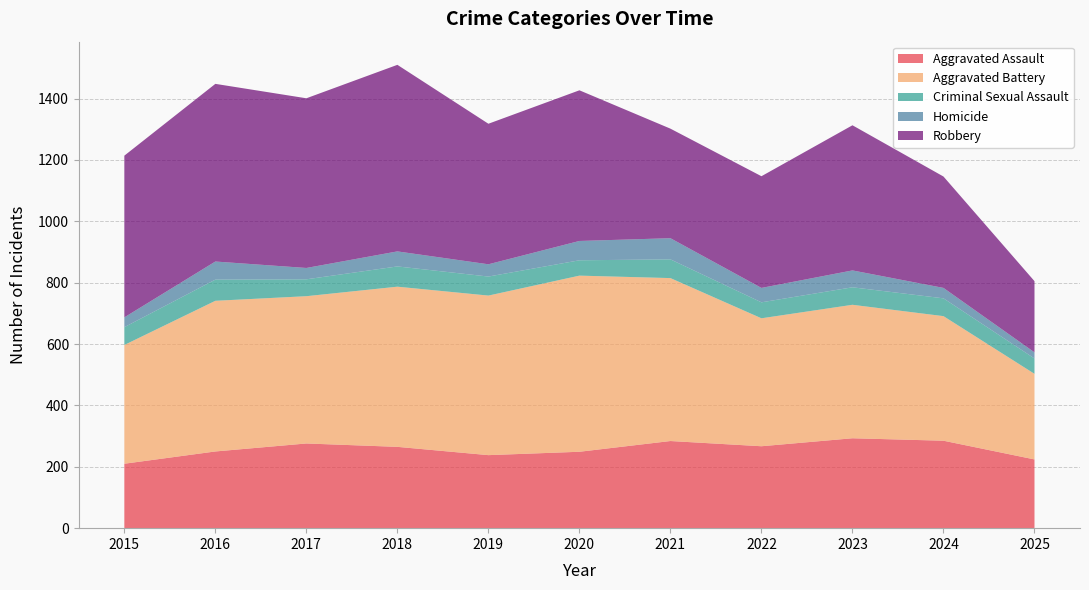

Reading left to right, what are all the values shown in this chart?

Aggravated Assault: 2015=210	2016=250	2017=276	2018=265	2019=238	2020=249	2021=284	2022=267	2023=293	2024=285	2025=224
Aggravated Battery: 2015=387	2016=491	2017=480	2018=522	2019=520	2020=574	2021=531	2022=417	2023=435	2024=406	2025=279
Criminal Sexual Assault: 2015=58	2016=69	2017=55	2018=66	2019=62	2020=50	2021=61	2022=52	2023=57	2024=58	2025=50
Homicide: 2015=32	2016=59	2017=37	2018=49	2019=40	2020=63	2021=69	2022=47	2023=55	2024=34	2025=20
Robbery: 2015=527	2016=579	2017=553	2018=608	2019=458	2020=491	2021=357	2022=364	2023=473	2024=363	2025=232